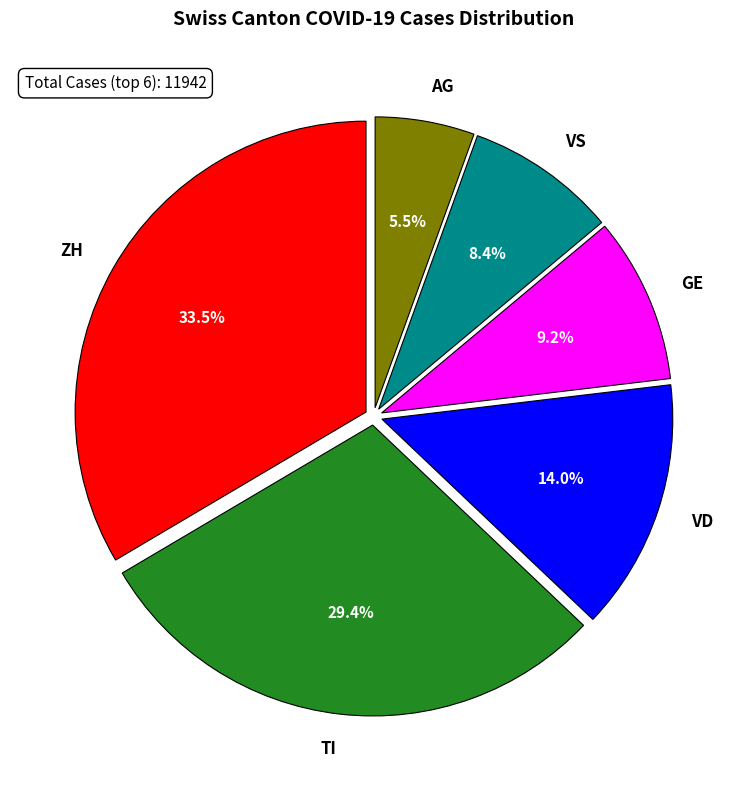

Which slice is the smallest?

AG